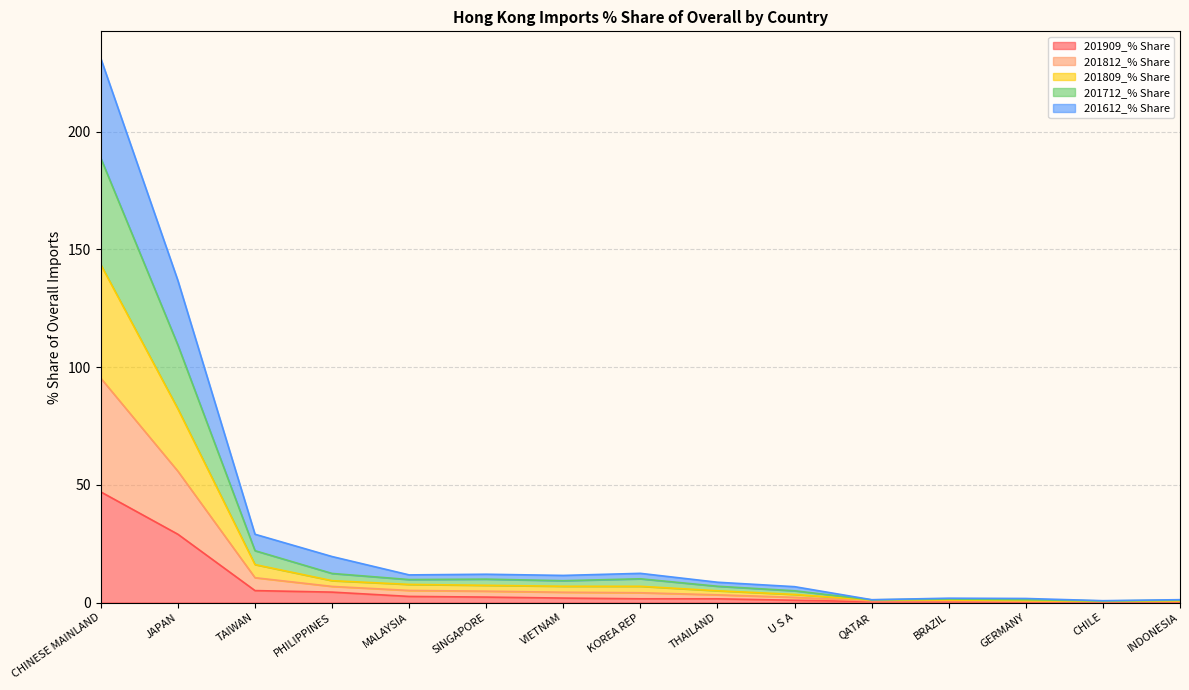

At which category does the chart reach its minimum across all series?

INDONESIA